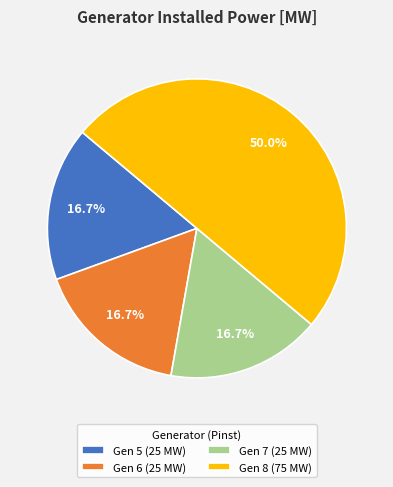

Is Gen 5 (25 MW) the majority of the pie?

No